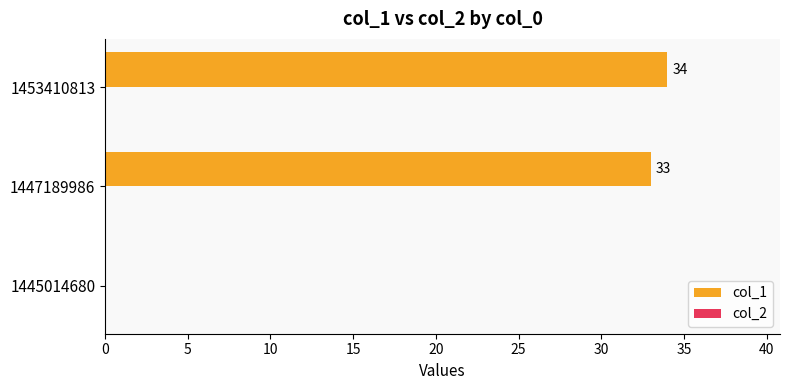

What is the greatest value displayed?

34